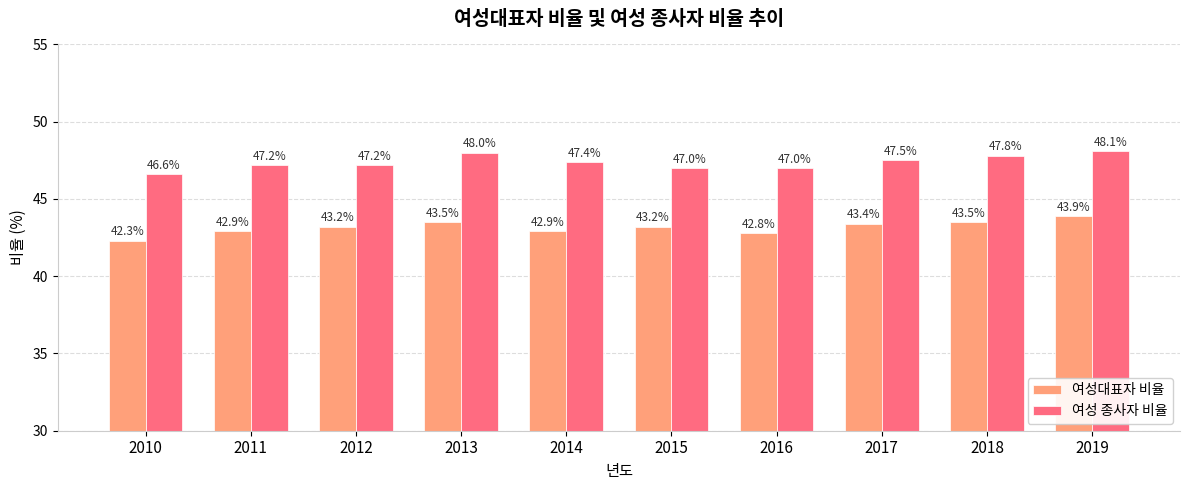

Are the bars horizontal?

No